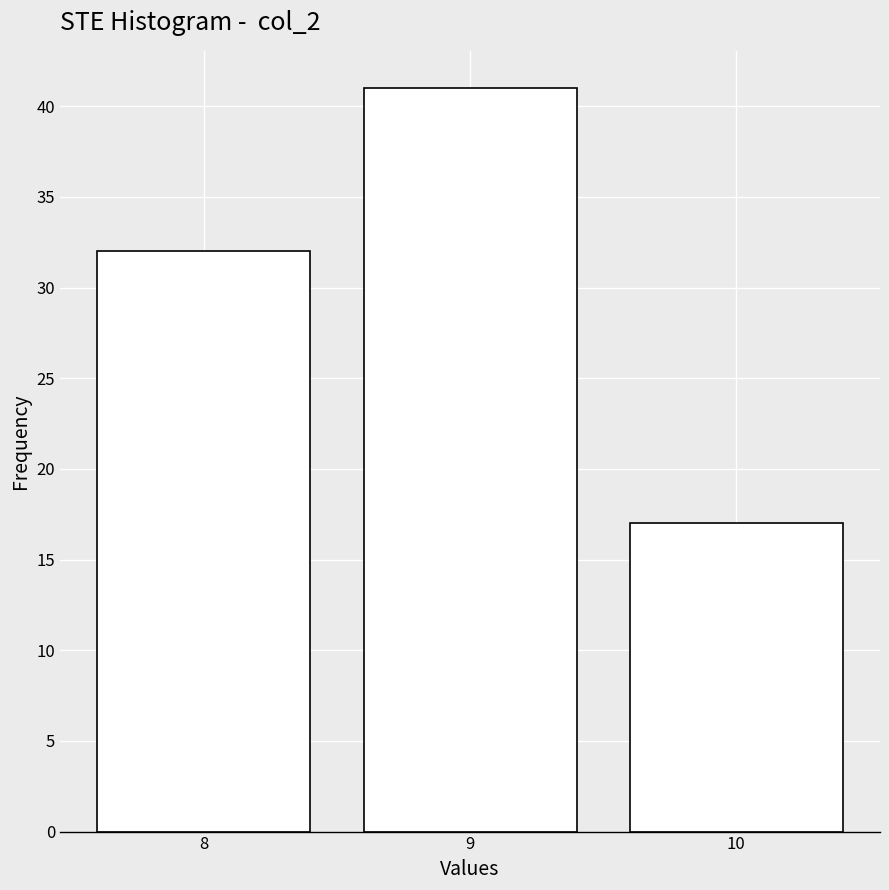

Reading left to right, what are all the values shown in this chart?

32	41	17